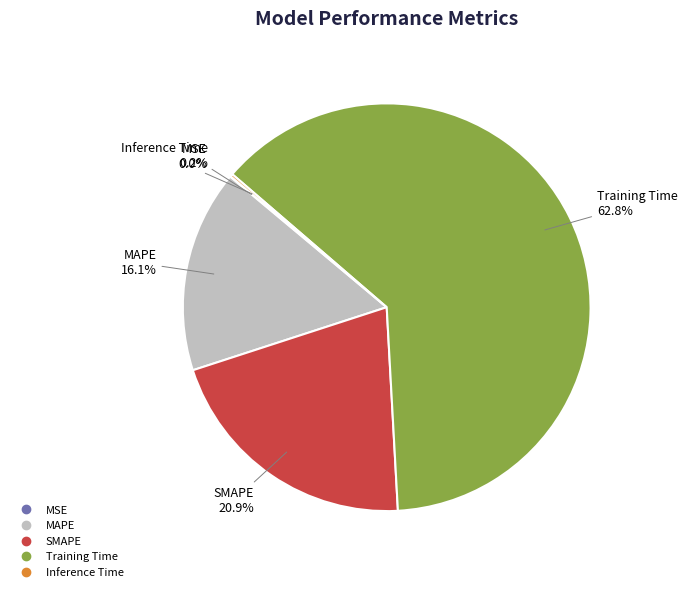

How much of the chart is everything except Training Time?

37.2%